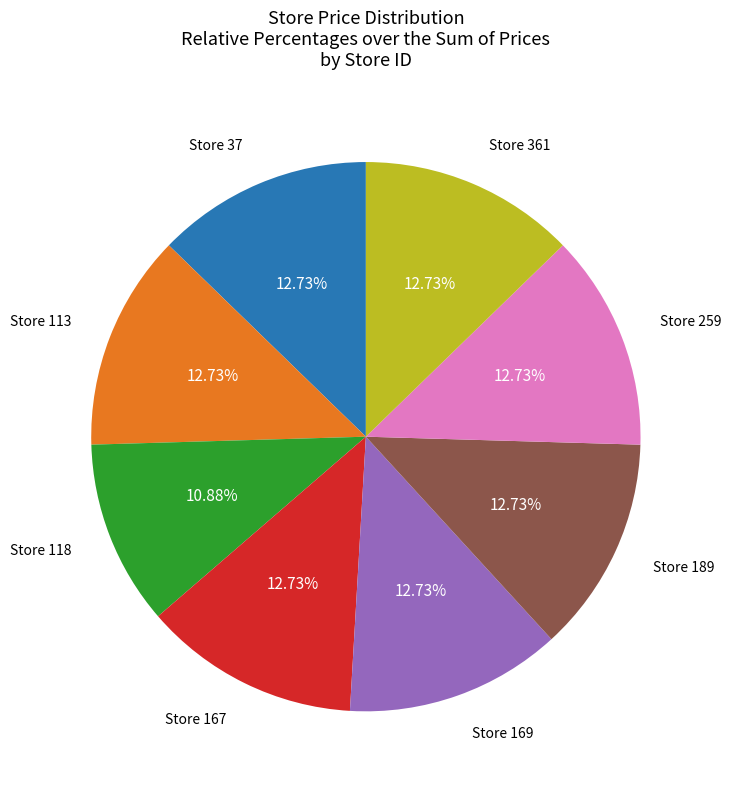

Does any single category account for the majority?

No